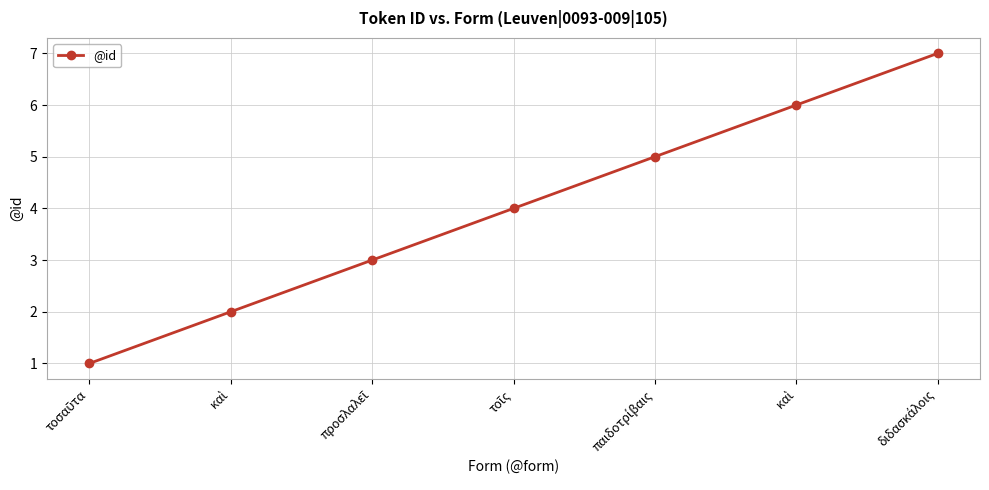

How many series are shown in this chart?

1